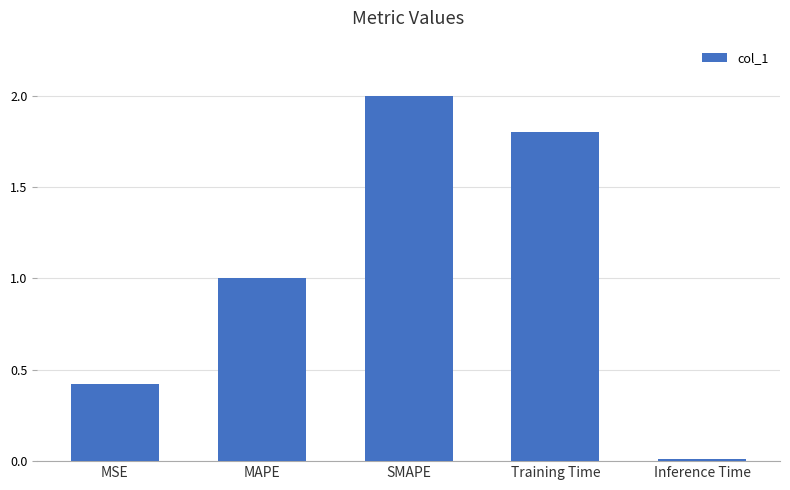

List the labels in order of value, smallest first.

Inference Time, MSE, MAPE, Training Time, SMAPE